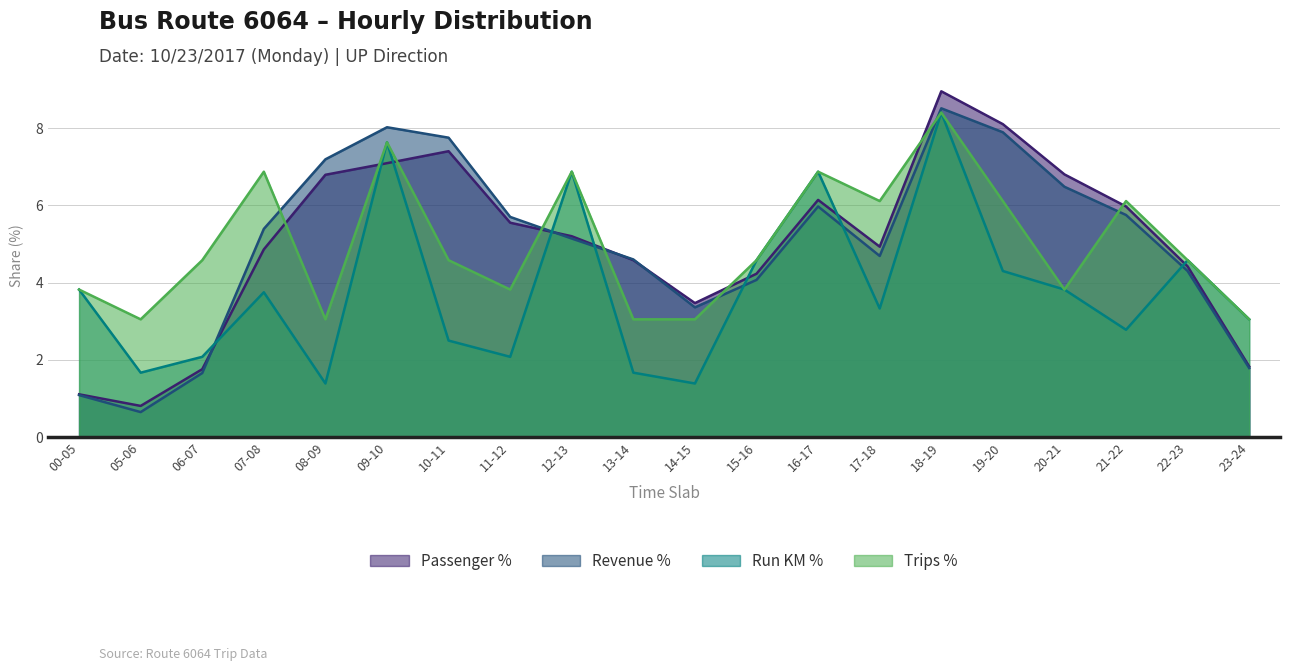

What is the difference between the second highest and second lowest values in the Trips % series?

4.6